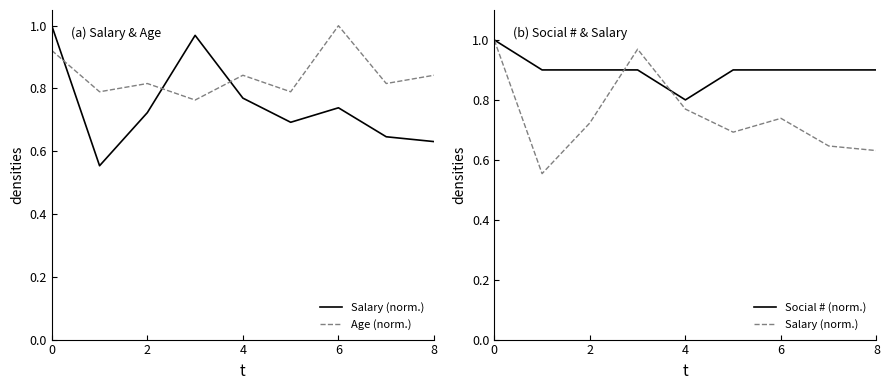

Reading right to left, list all the values displayed in this chart.

Salary (norm.): 0.6	0.6	0.7	0.7	0.8	1.0	0.7	0.6	1.0
Age (norm.): 0.8	0.8	1.0	0.8	0.8	0.8	0.8	0.8	0.9
Social # (norm.): 0.9	0.9	0.9	0.9	0.8	0.9	0.9	0.9	1.0